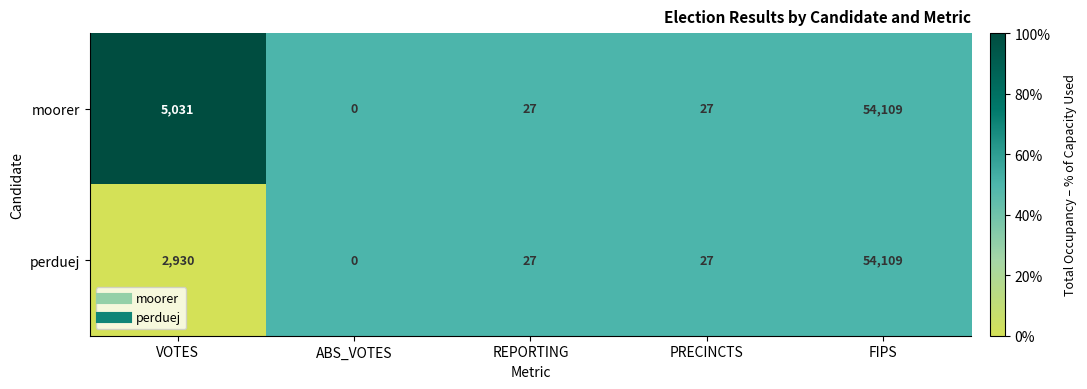

Rank the series by their average value, from lowest to highest.

perduej, moorer